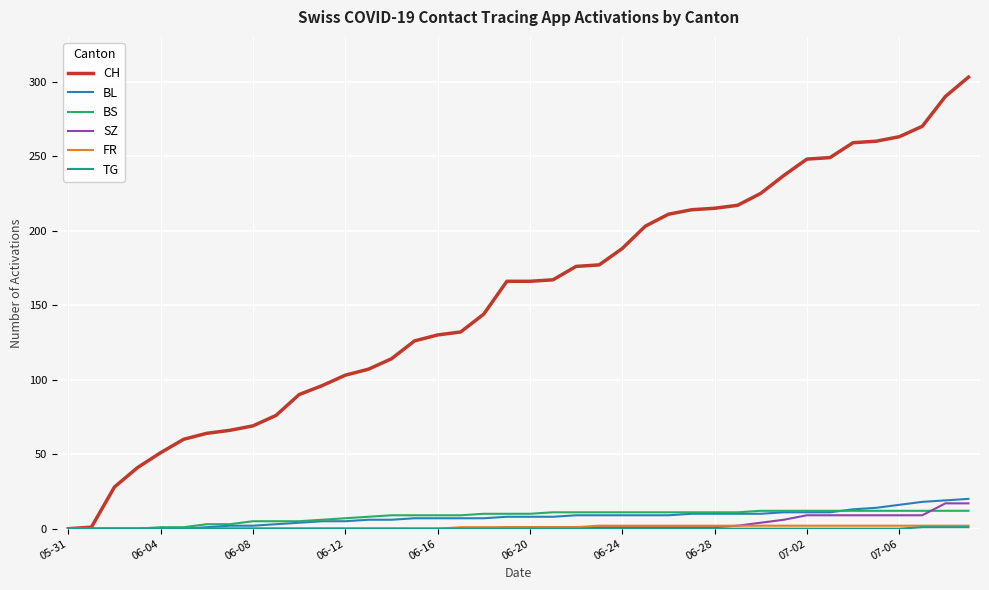

Which series has the largest range (max minus min)?

CH